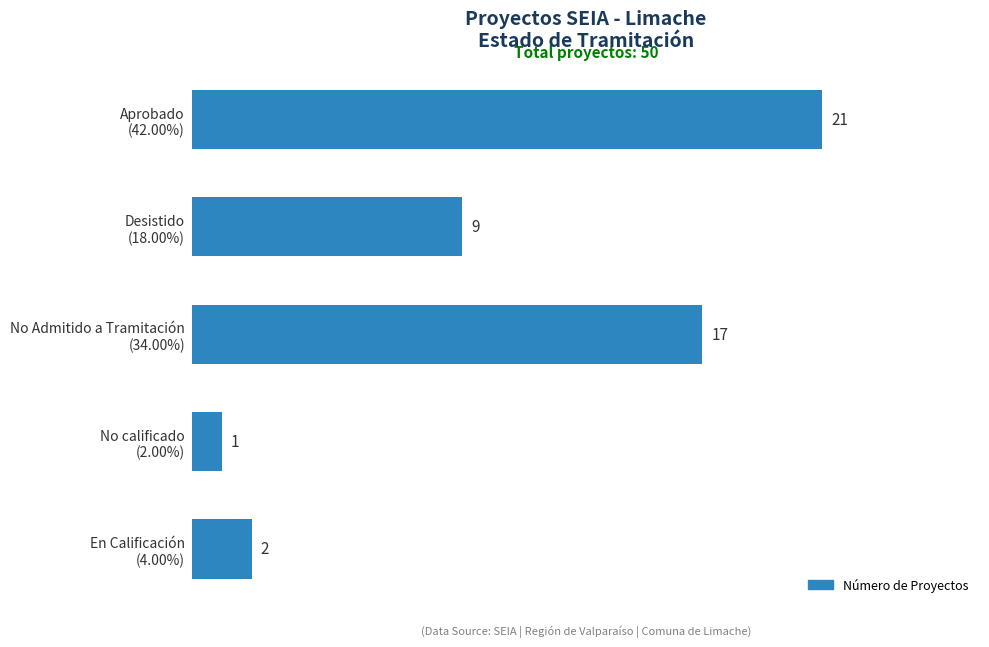

What is the greatest value displayed?

21